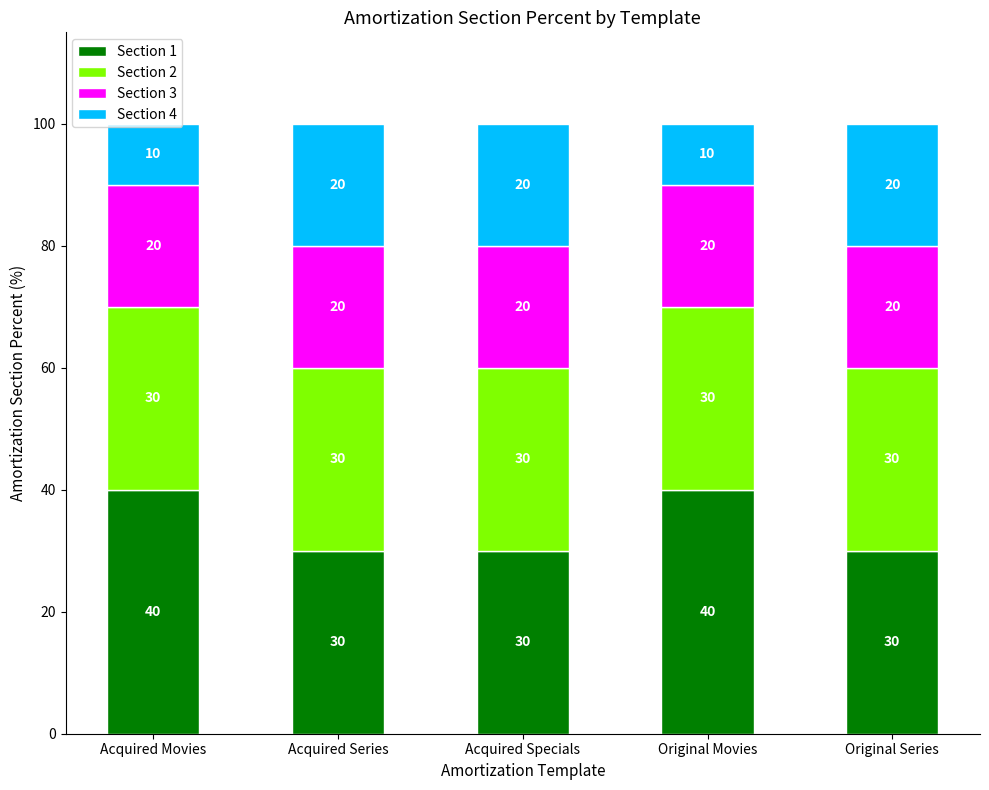

What value does the Section 1 series have at Original Movies, to the nearest 5?

40